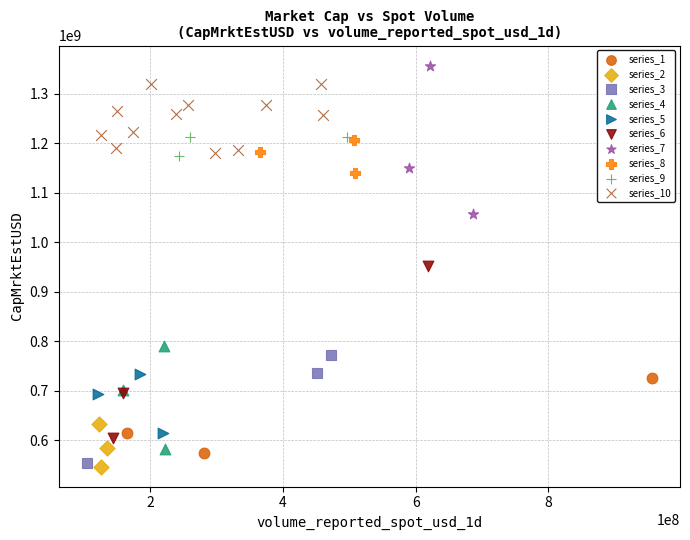

Which series has the largest Y range (max minus min)?

series_6